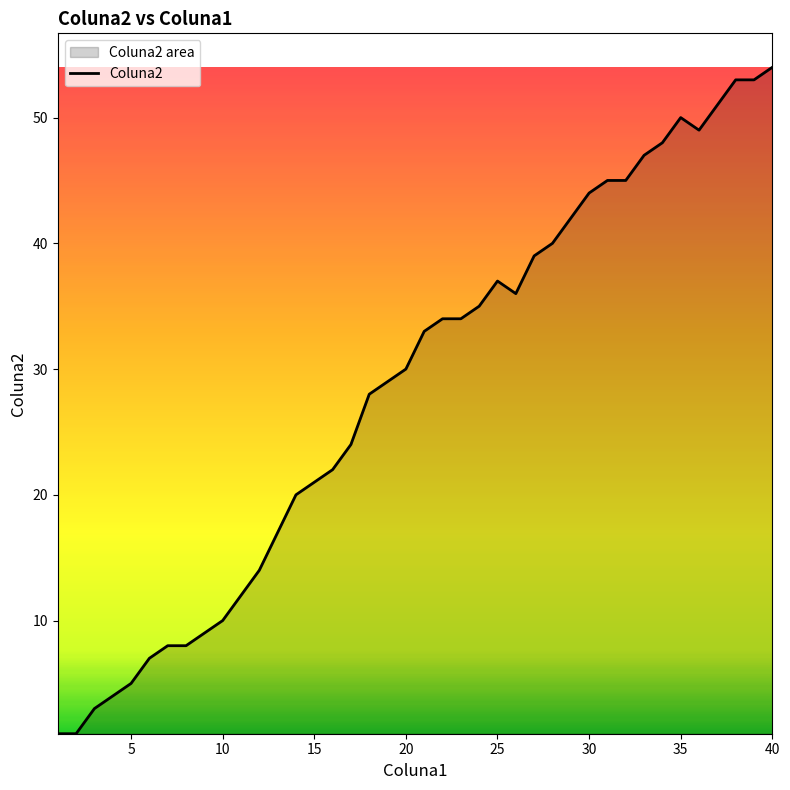

What is the average value?

29